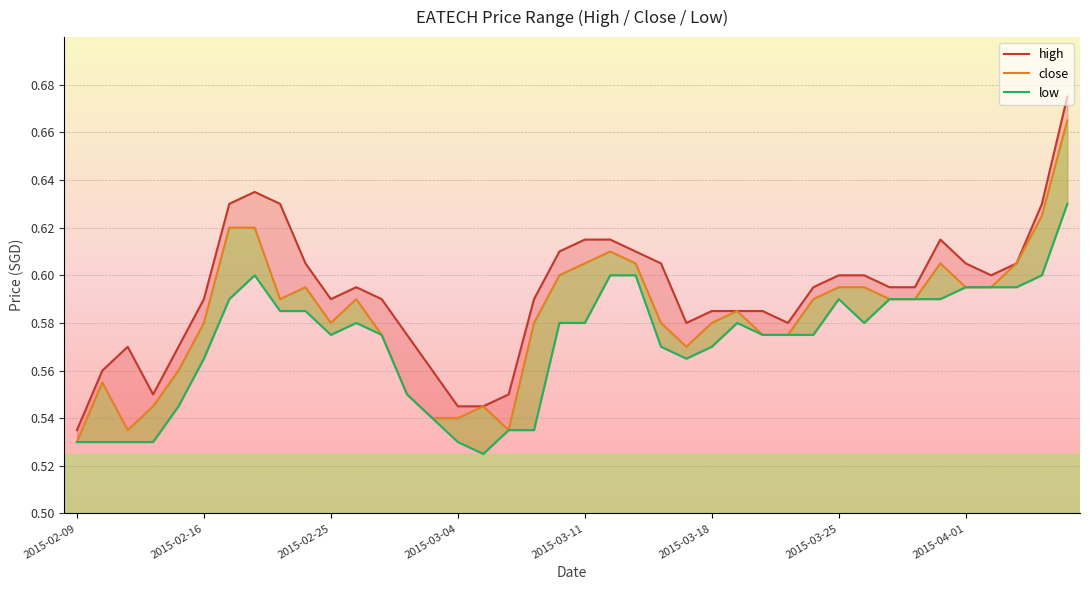

What position from the left is 2015-03-13?

23